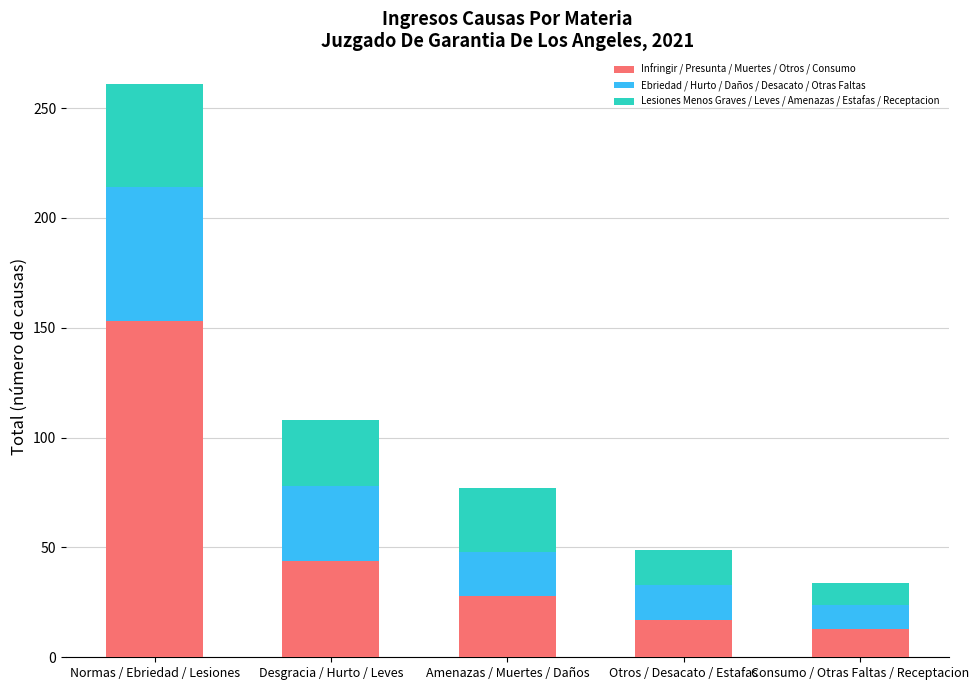

How many data points in Infringir / Presunta / Muertes / Otros / Consumo are less than 28?

2